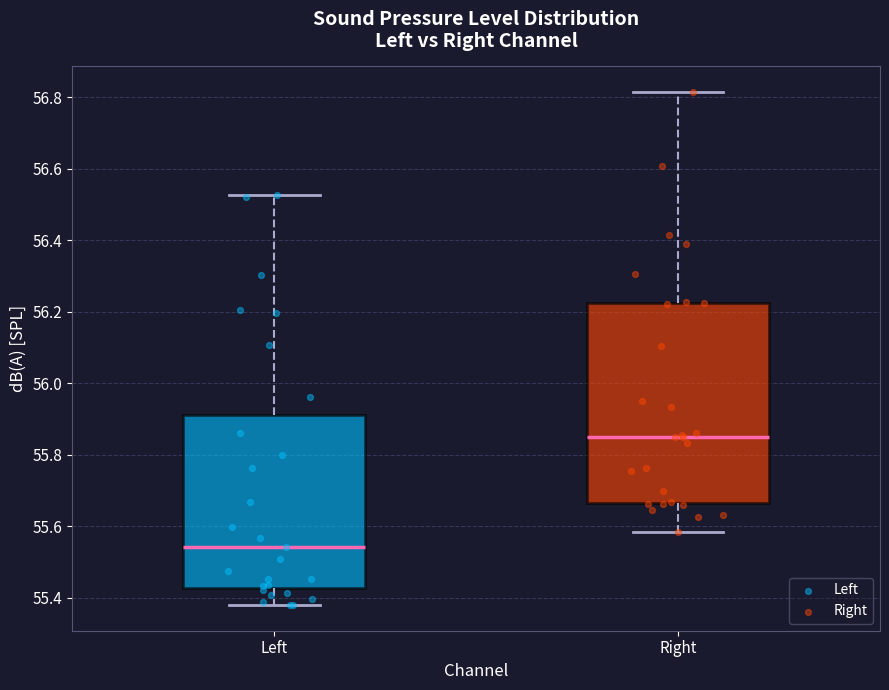

Reading left to right, read every box against the y-axis: the position of its median line, the range the box covers, and the ends of its whiskers. The values are not printed on the chart, so give them approximately, as read against the axis.

Left: median 55.54, box 55.42 to 55.92, whiskers 55.38 to 56.52
Right: median 55.86, box 55.66 to 56.22, whiskers 55.58 to 56.82